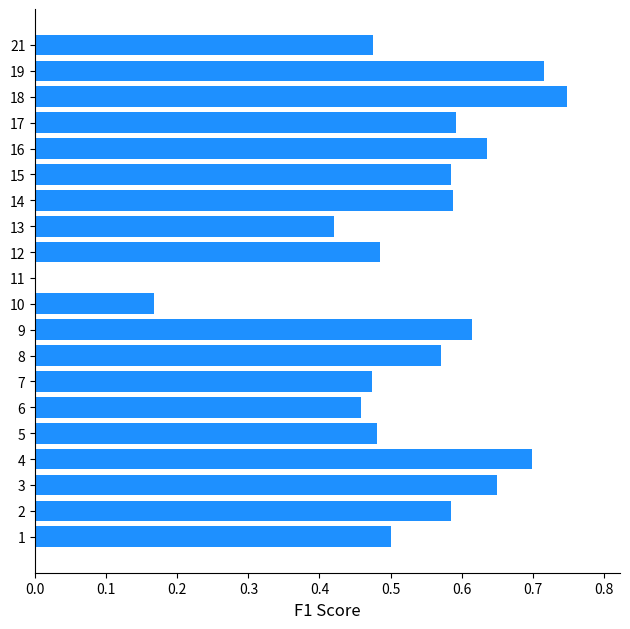

Which has a higher value, 5 or 16?

16